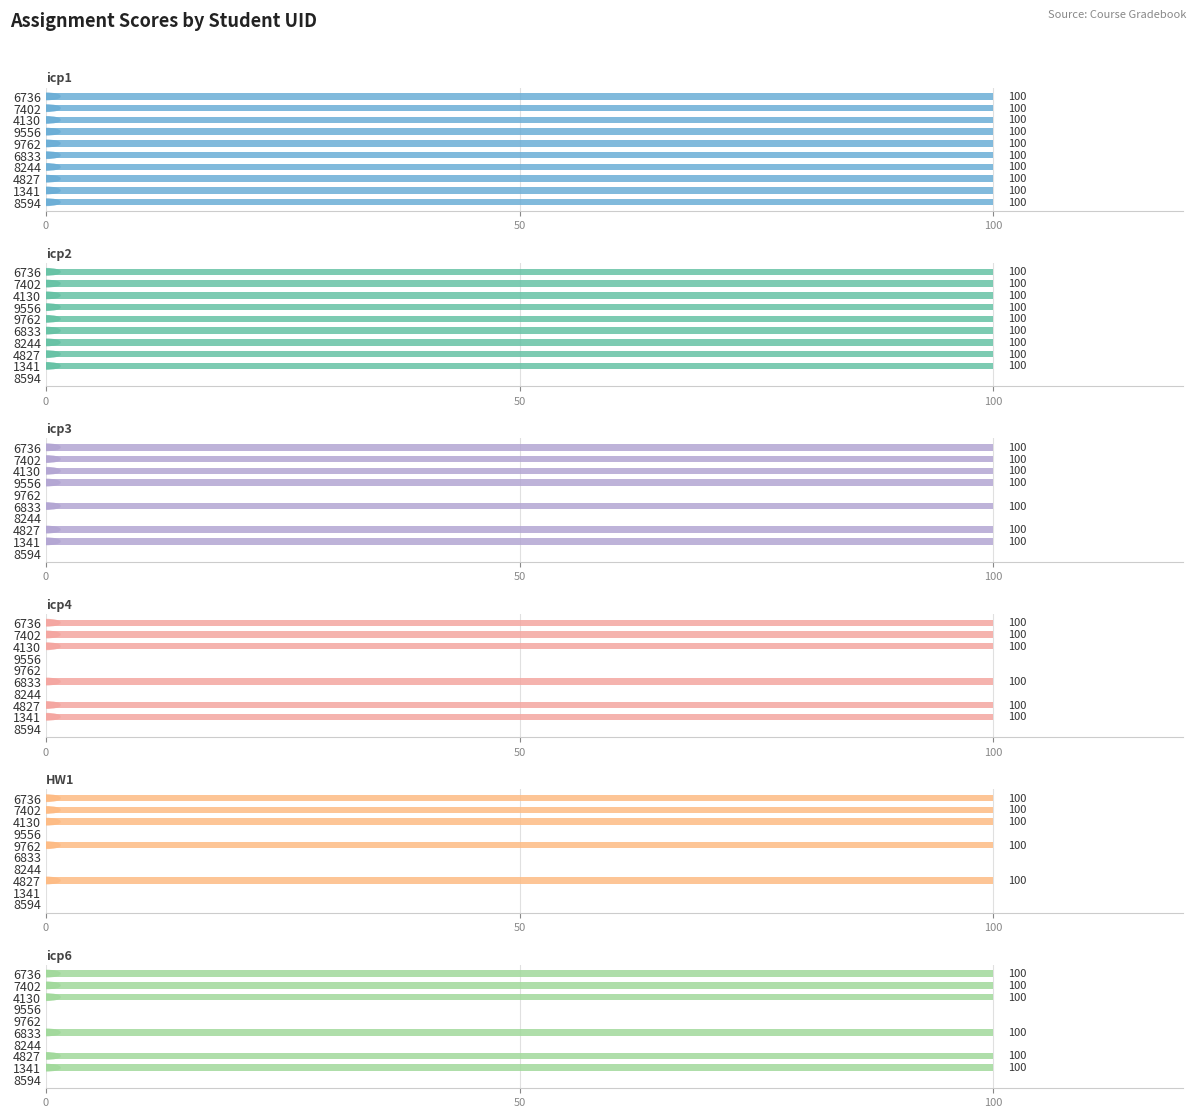

What is the average value of the icp4 series?

60.0